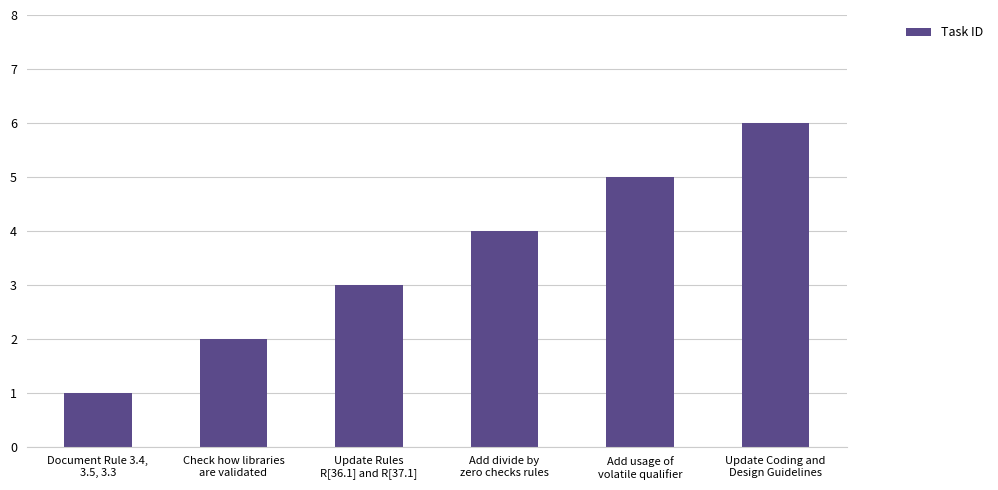

What is the difference between the maximum and minimum values?

5